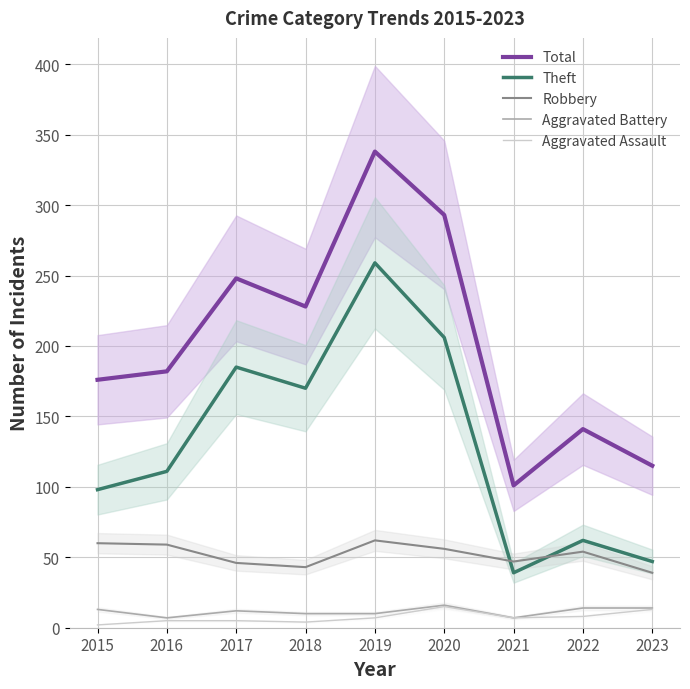

True or false: Total and Aggravated Battery intersect in this chart.

False